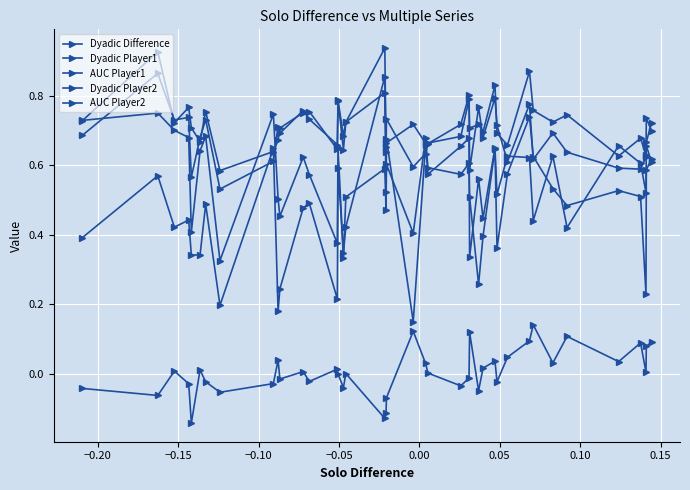

Does the chart have visible grid lines?

Yes